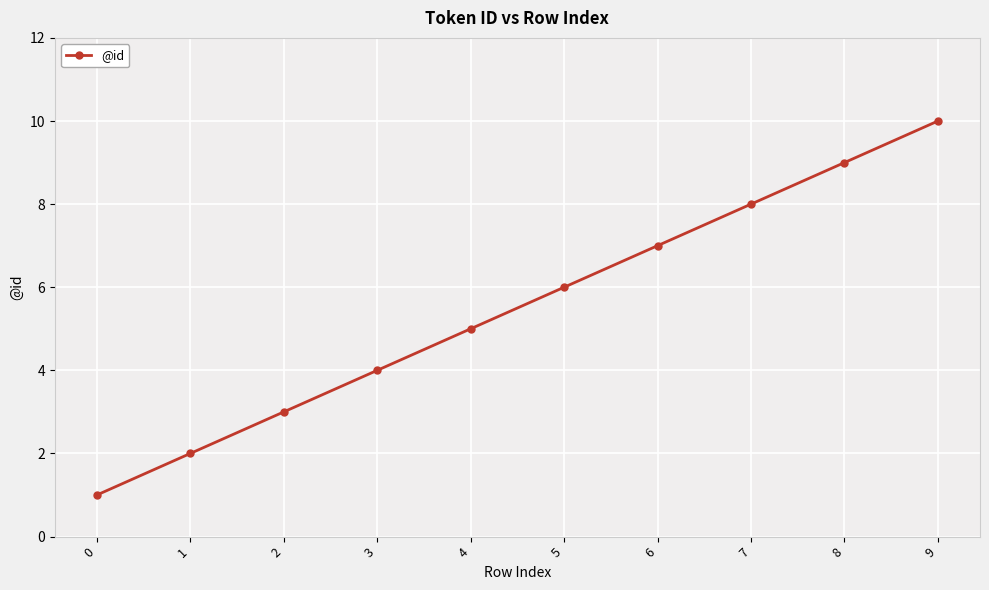

What is the greatest value displayed?

10